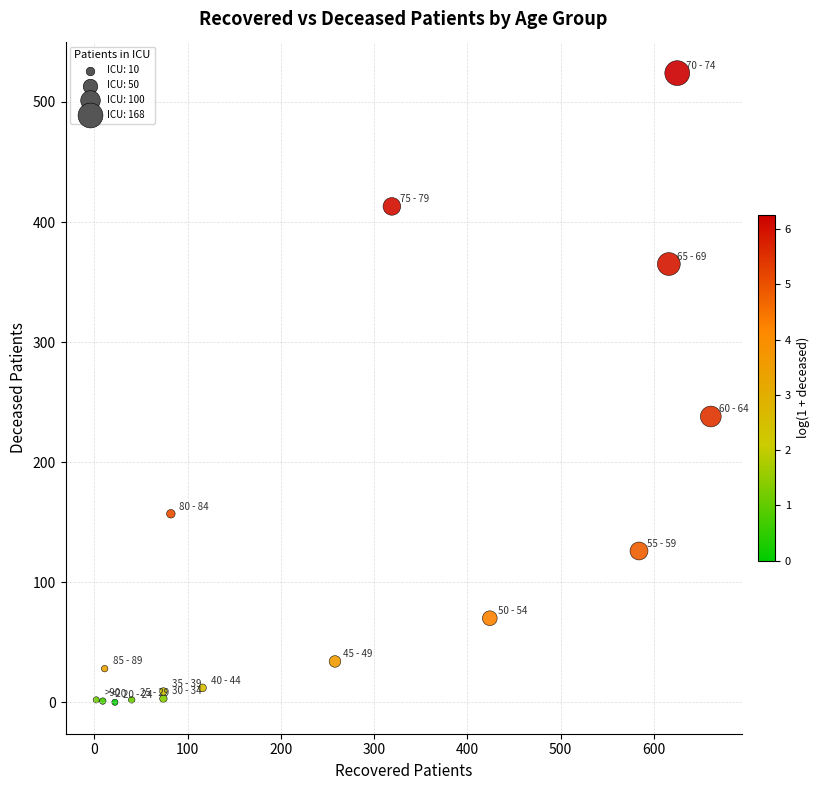

What Y value in the scatter plot is closest to 262?

238